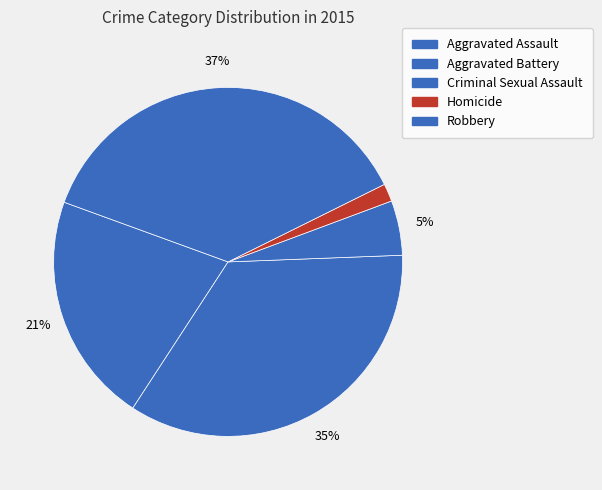

The Criminal Sexual Assault slice represents 20% of the pie. True or false?

False